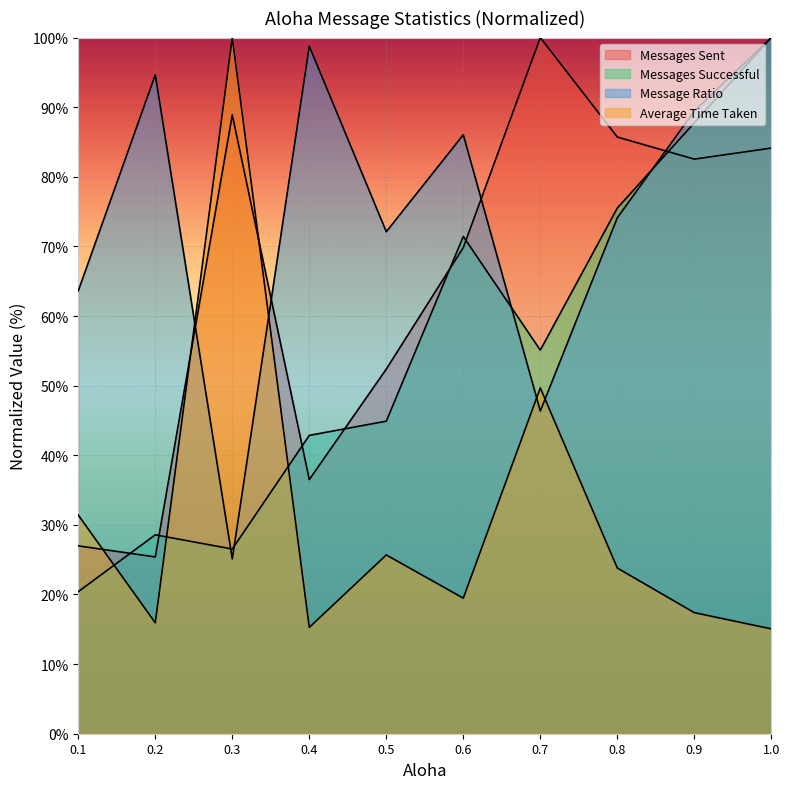

True or false: Messages Successful has a value of 100.0 at 1.0.

True